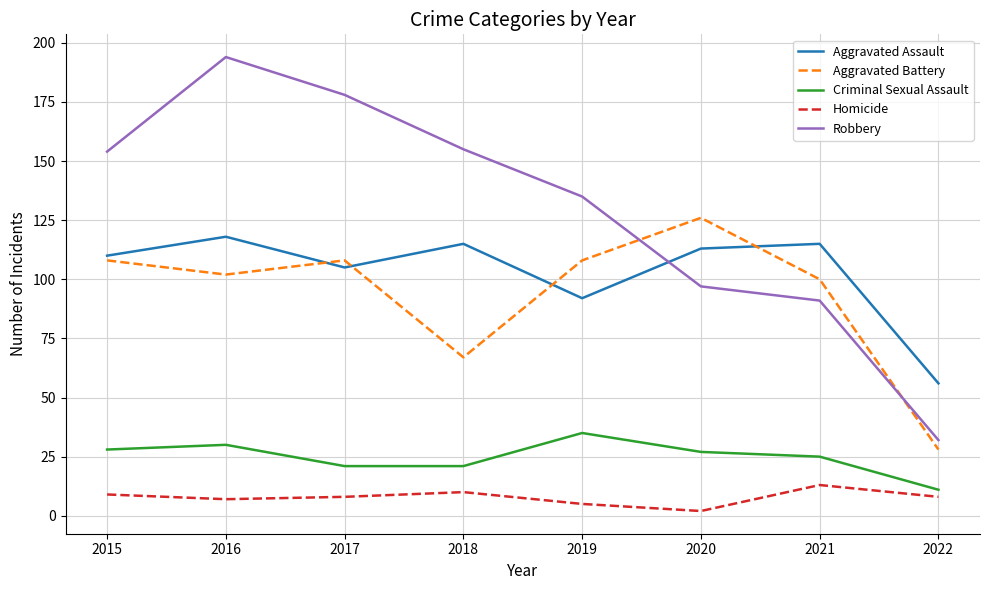

What is the highest value of the Criminal Sexual Assault series?

35